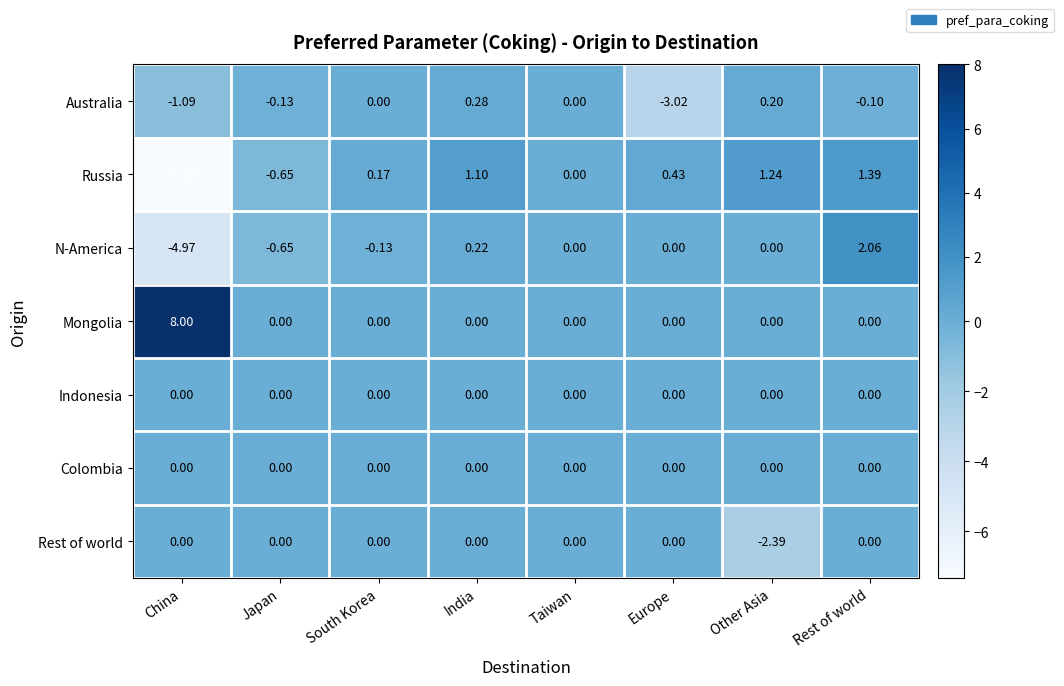

Which label corresponds to the largest value in the chart?

China